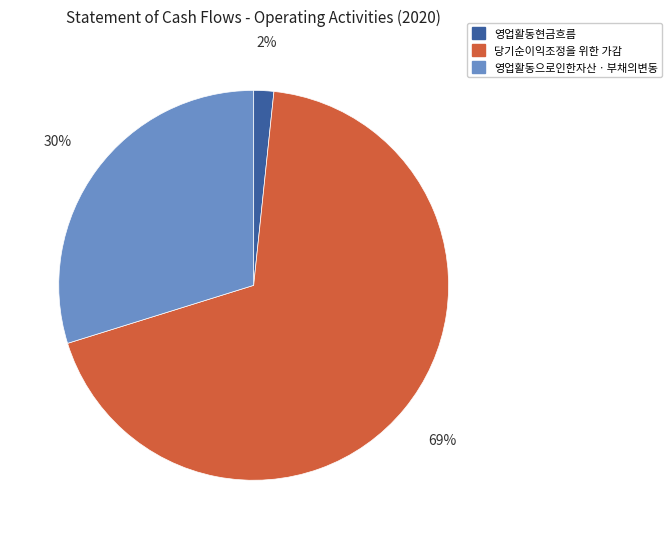

Combined, do 영업활동현금흐름 and 영업활동으로인한자산ㆍ부채의변동 account for over 50%?

No